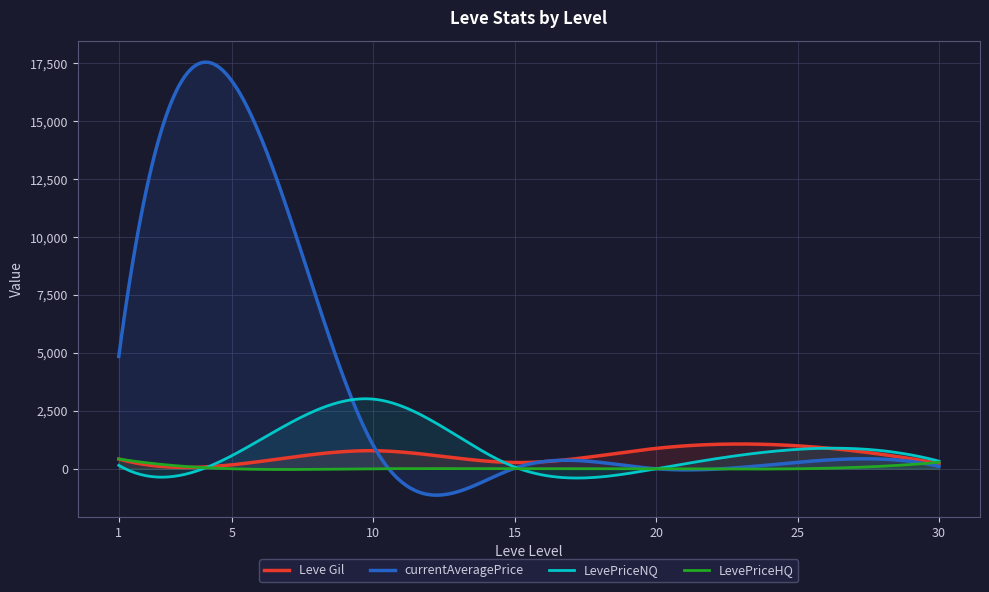

True or false: Leve EXP has a value of 3 at 20.

False